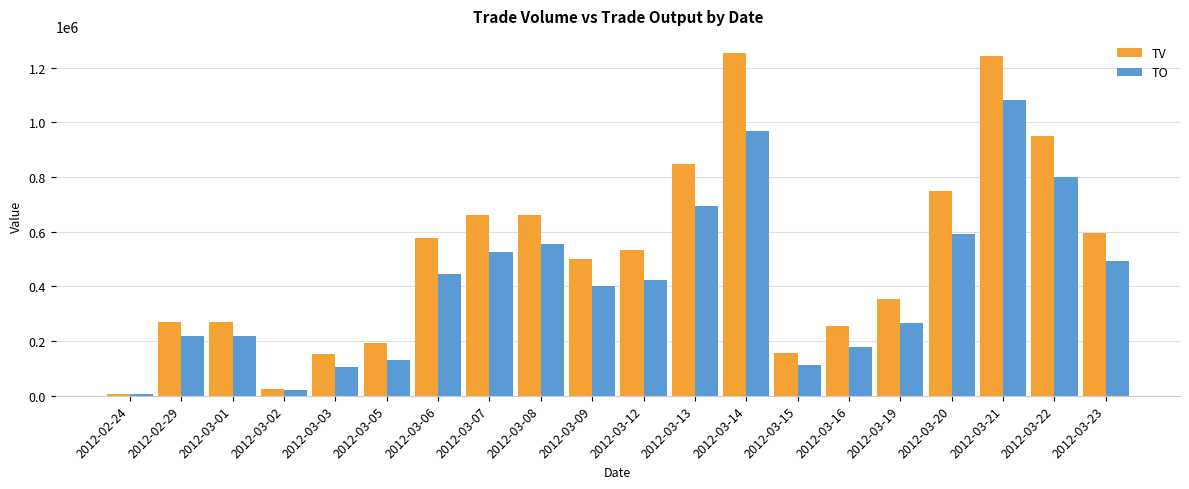

Rank the series by their maximum value, from highest to lowest.

TV, TO